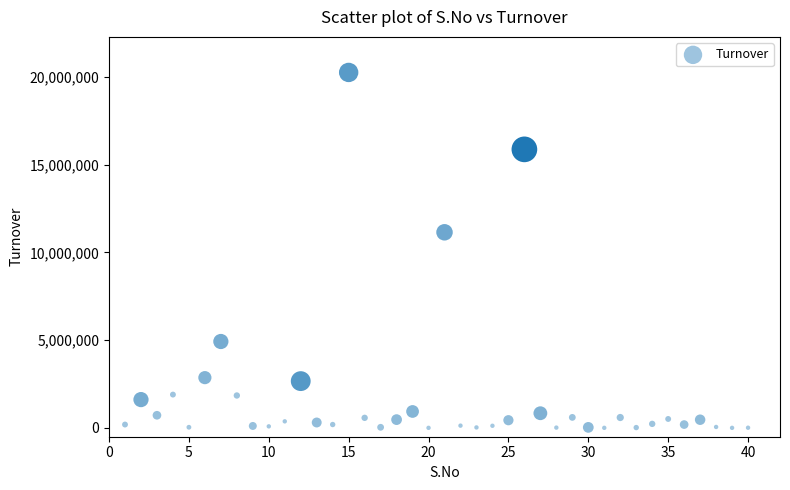

What is the range of X values (max minus min)?

39